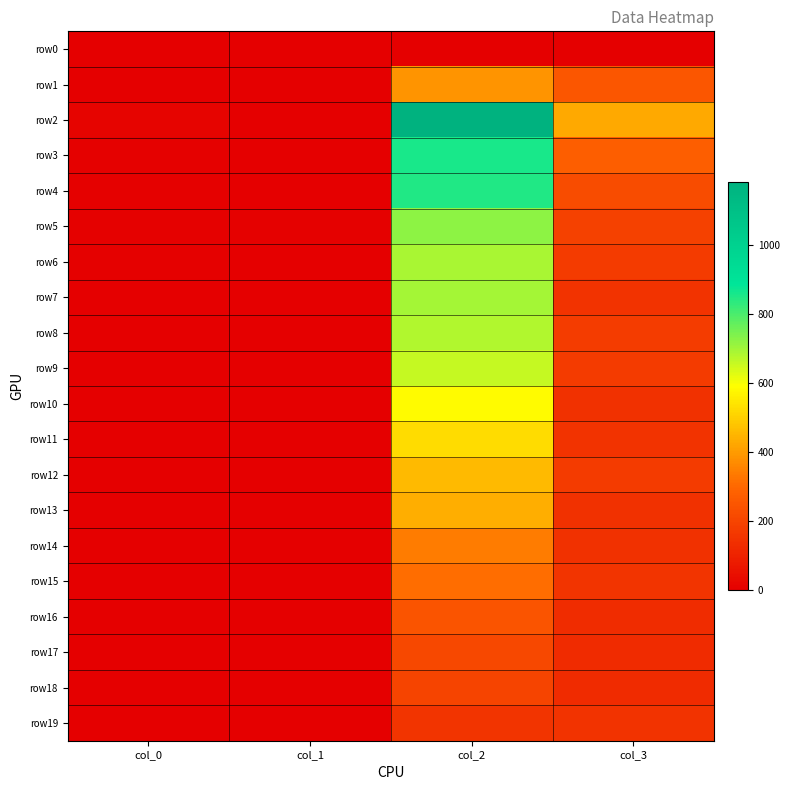

Rank the series by their maximum value, from lowest to highest.

row0, row19, row18, row17, row16, row15, row14, row1, row13, row12, row11, row10, row9, row8, row6, row7, row5, row4, row3, row2